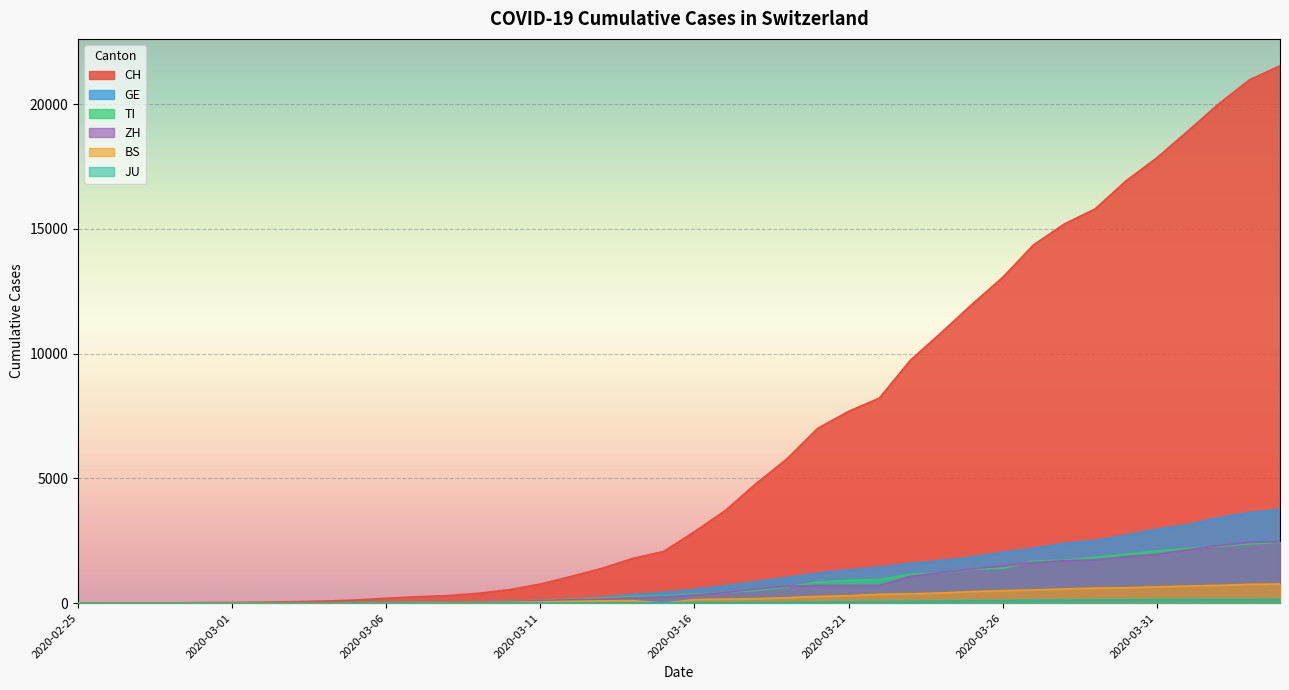

What is the label of the 15th point from the right?

2020-03-21